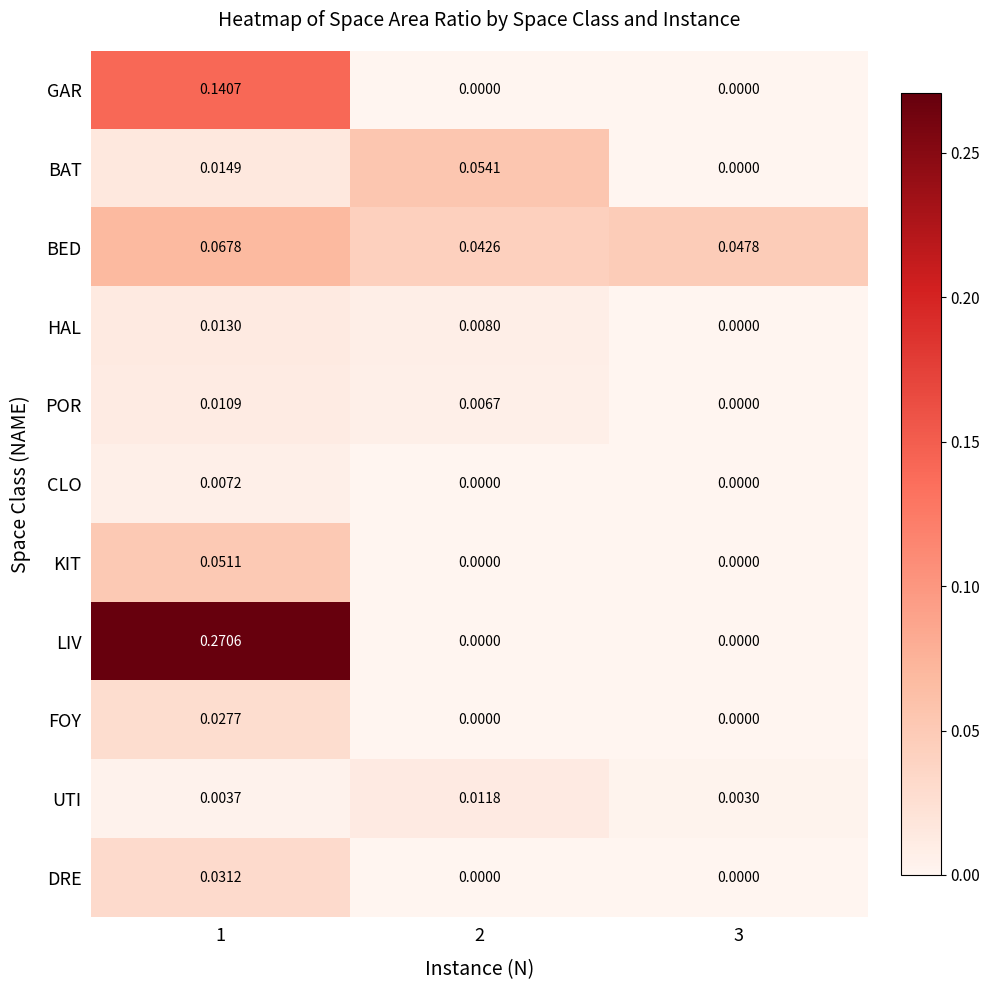

Between 1 and 3, which series saw the biggest shift?

LIV